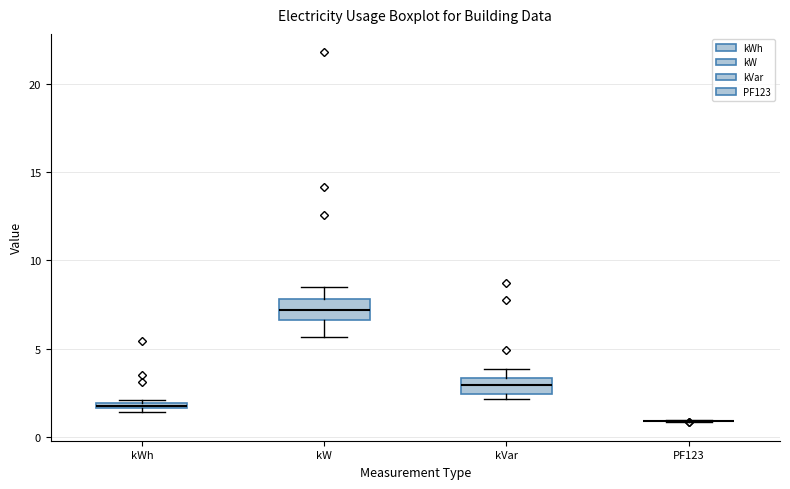

Where is the lower edge of the box for kVar on the y-axis? The values are not printed on the chart, so give them approximately, as read against the axis.

2.5